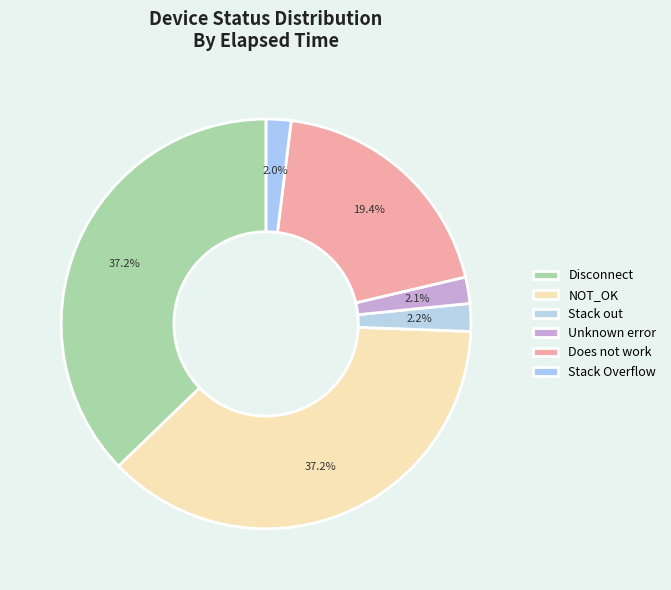

How many segments does this pie chart have?

6